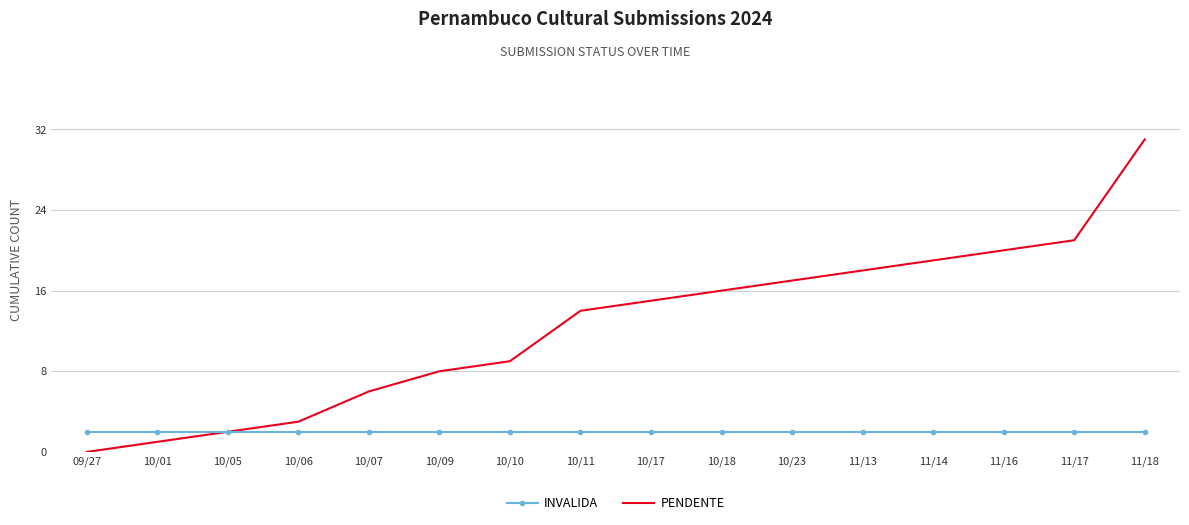

What is the approximate value of PENDENTE at 10/17, to the nearest 5?

15